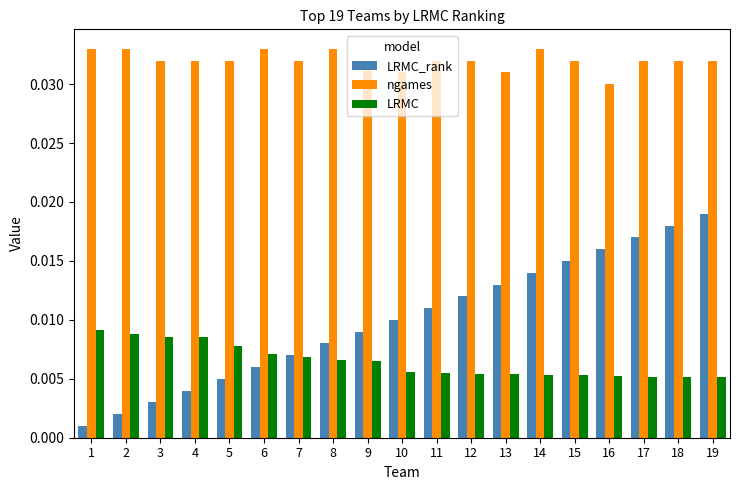

Does the chart contain stacked bars?

No